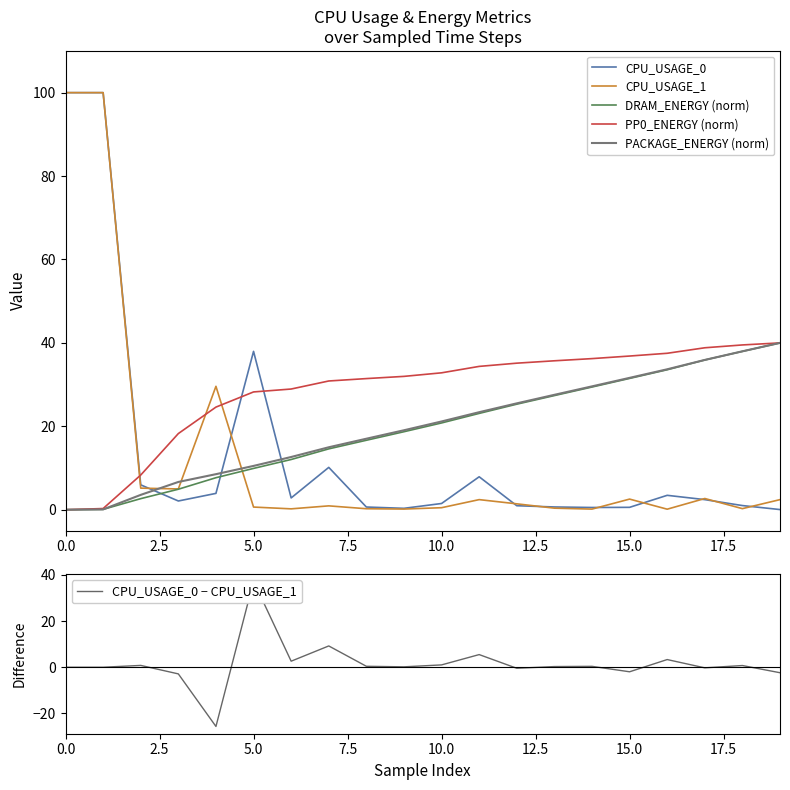

True or false: CPU_USAGE_0 − CPU_USAGE_1 and CPU_USAGE_1 cross at least once.

True